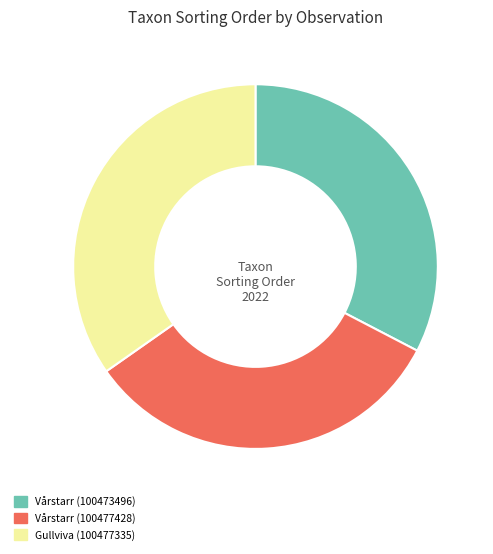

Which has a higher value, Gullviva (100477335) or Vårstarr (100477428)?

Gullviva (100477335)